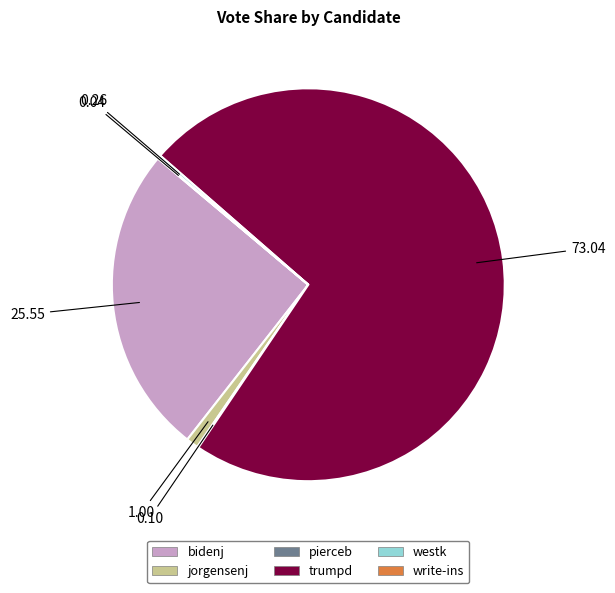

Approximately how many times larger is the value at bidenj compared to jorgensenj?

25.5